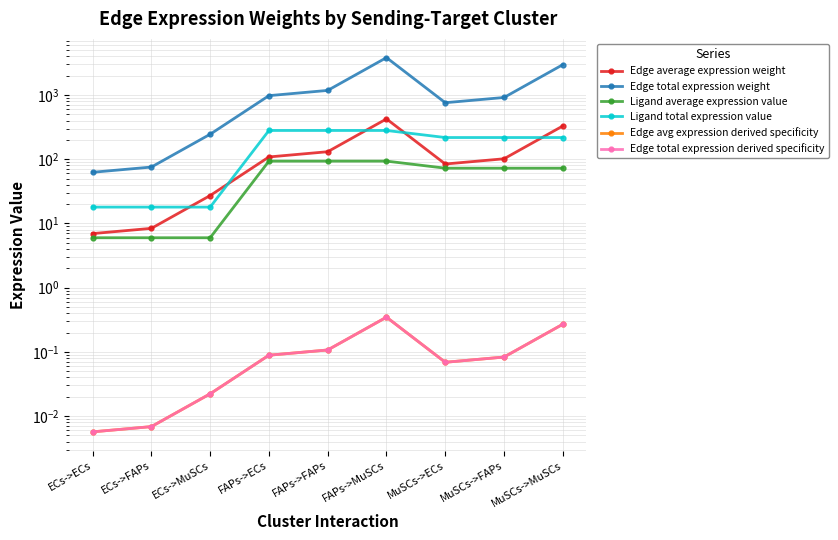

True or false: Edge total expression weight and Edge average expression weight intersect in this chart.

False